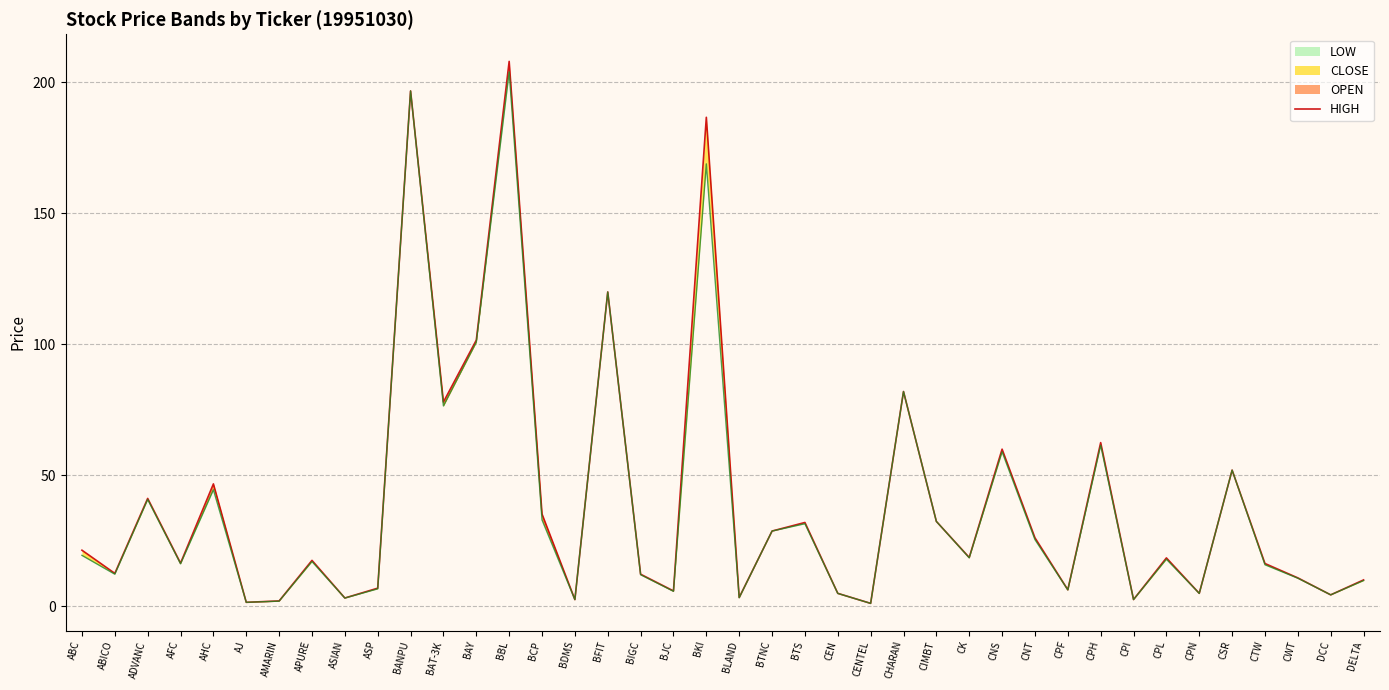

What position from the left is CEN?

24